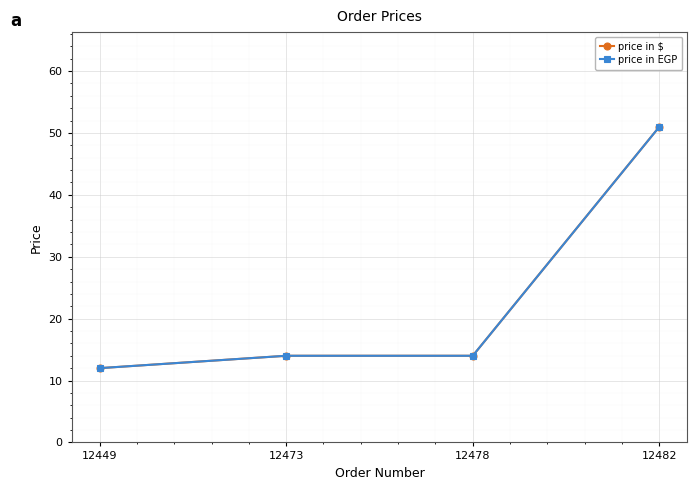

Is this an area chart (filled region under the line)?

No